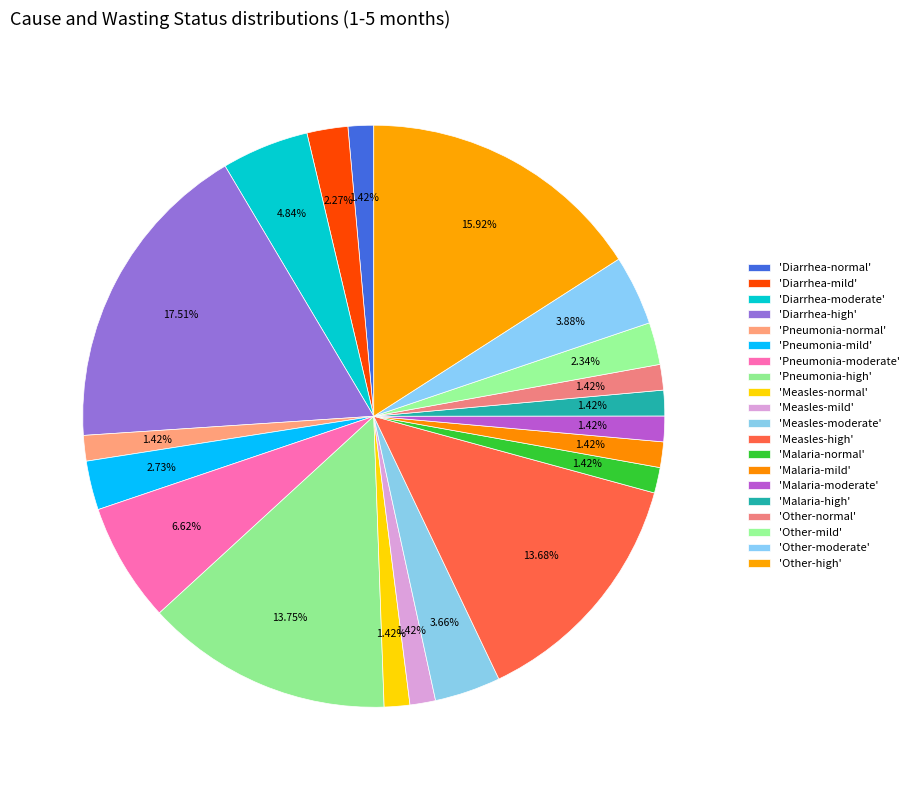

Count the number of slices in the pie.

20